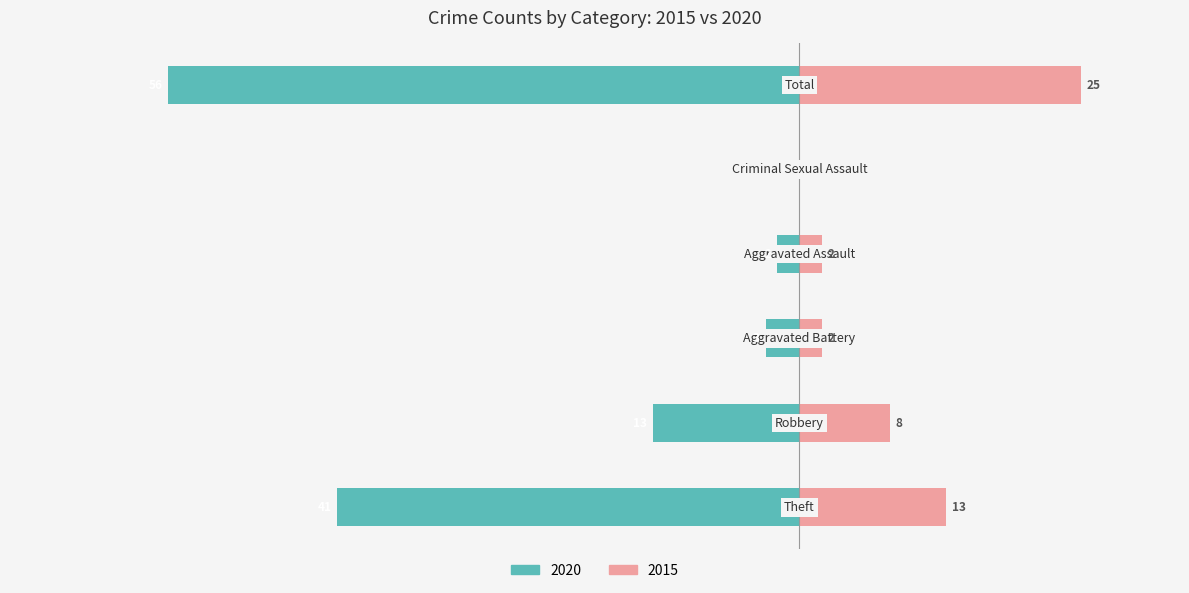

What is the value of the 4th bar from the left?

2